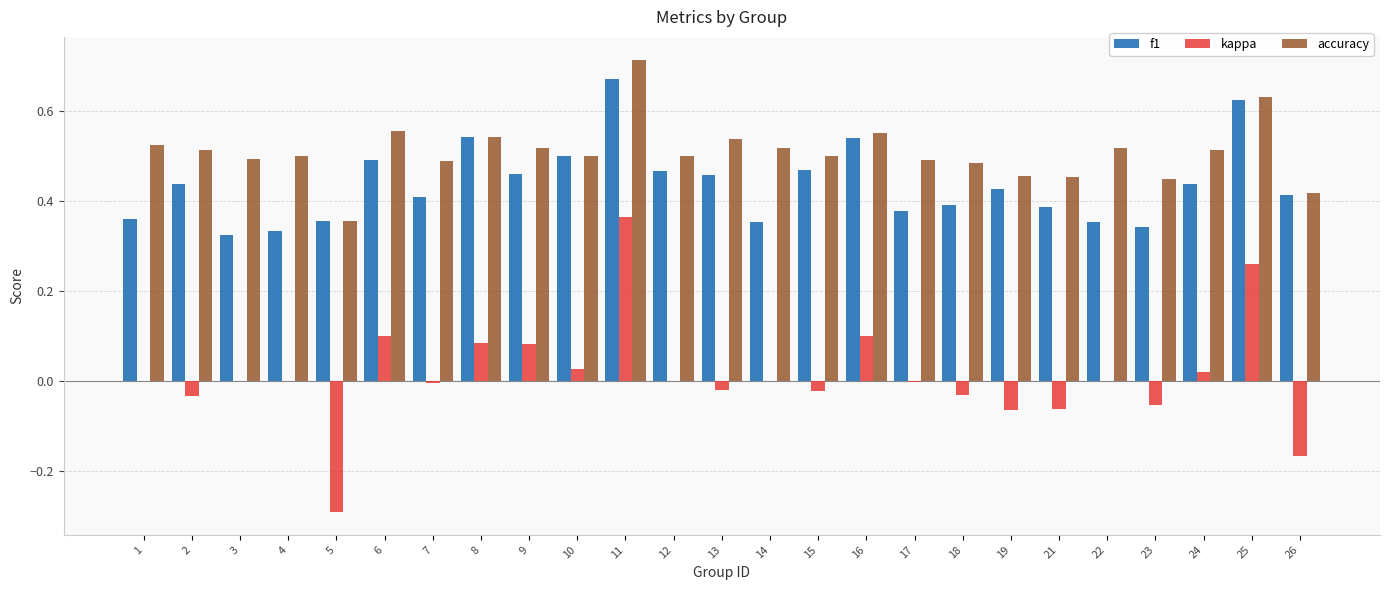

Is the value of kappa at 6 greater than the value of accuracy at 3?

No